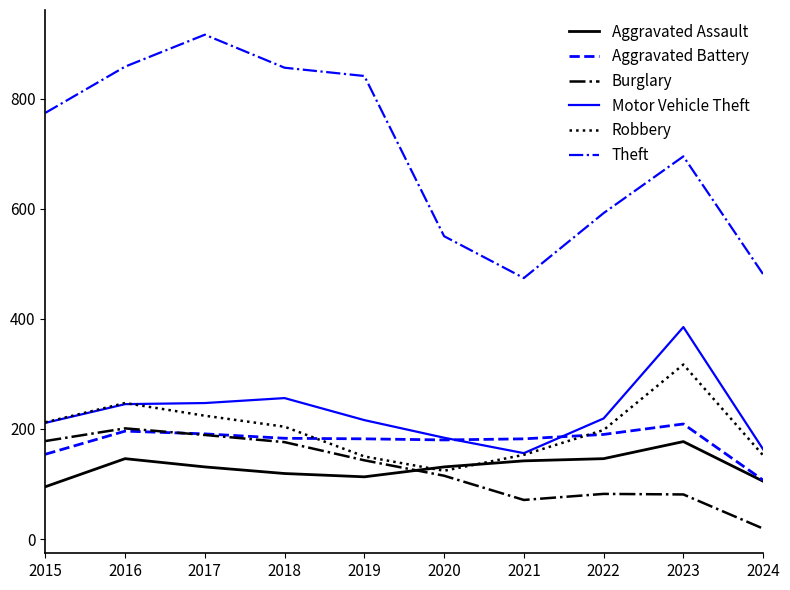

Between which two adjacent categories do Aggravated Assault and Burglary first intersect?

2019 and 2020